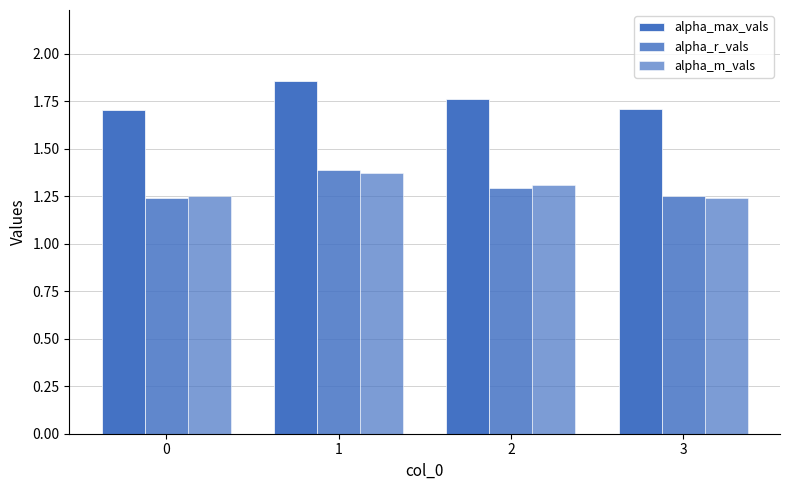

How many data points does each series have?

4